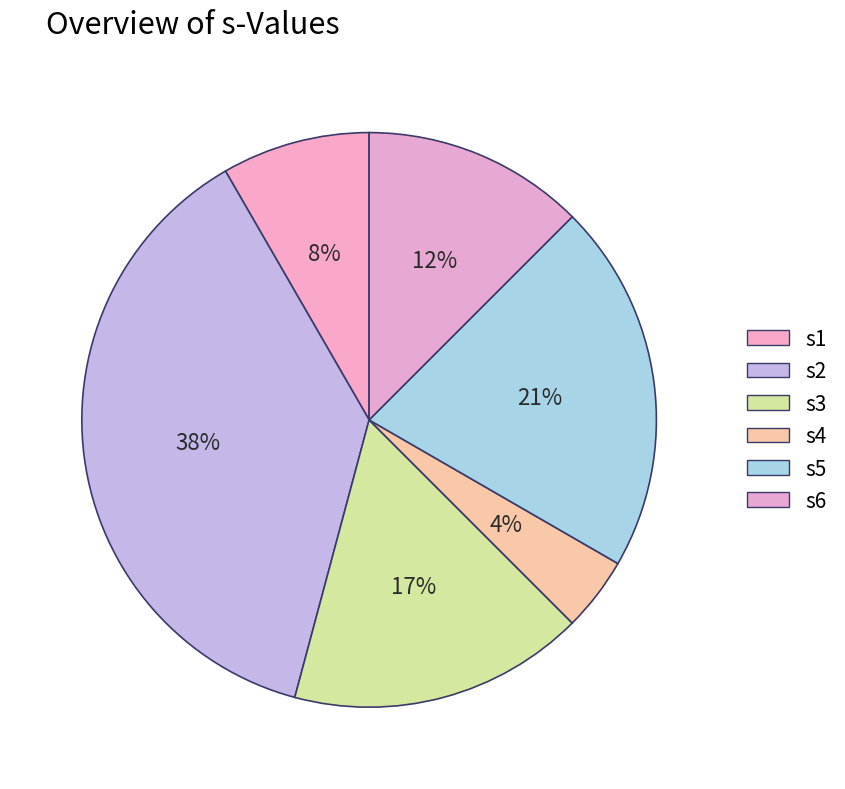

Count the number of slices in the pie.

6